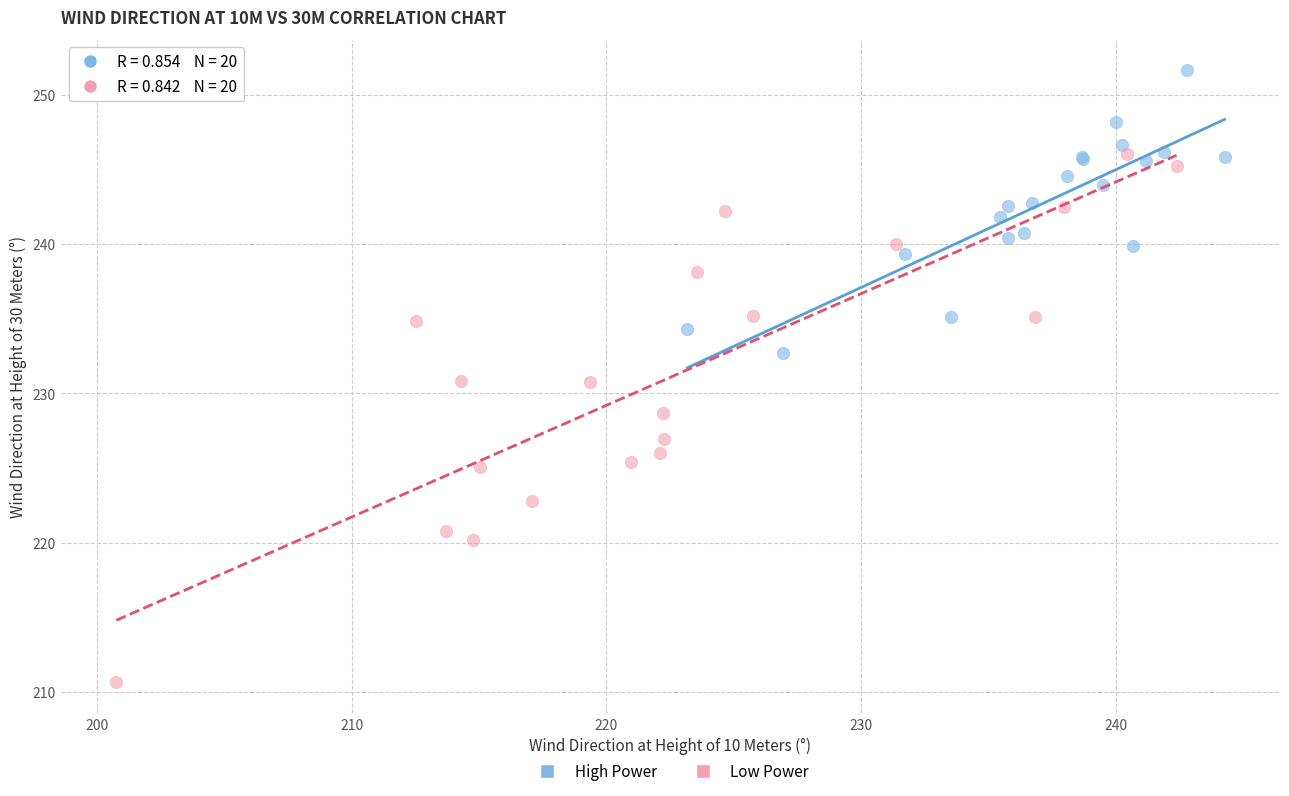

Which series reaches the minimum Y coordinate?

Low Power